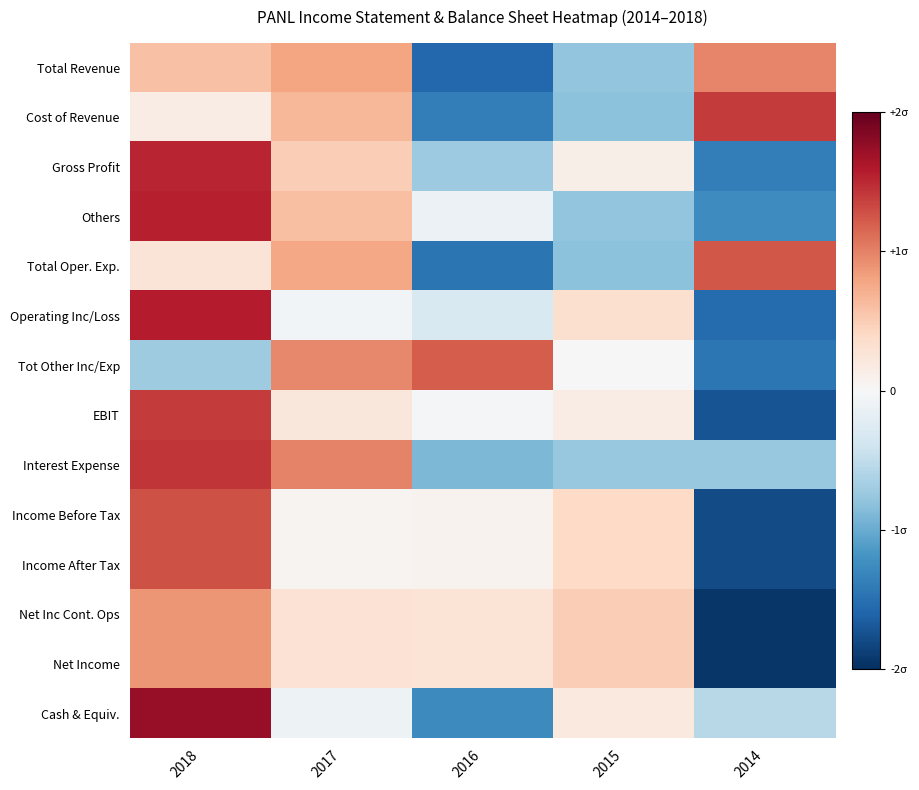

Reading left to right, what are all the values shown in this chart?

Total Revenue: 2018=0.3	2017=0.4	2016=-0.8	2015=-0.4	2014=0.5
Cost of Revenue: 2018=0.1	2017=0.3	2016=-0.7	2015=-0.4	2014=0.7
Gross Profit: 2018=0.8	2017=0.2	2016=-0.4	2015=0.1	2014=-0.7
Others: 2018=0.8	2017=0.3	2016=-0.1	2015=-0.4	2014=-0.6
Total Oper. Exp.: 2018=0.1	2017=0.4	2016=-0.7	2015=-0.4	2014=0.6
Operating Inc/Loss: 2018=0.8	2017=-0.0	2016=-0.1	2015=0.2	2014=-0.8
Tot Other Inc/Exp: 2018=-0.4	2017=0.5	2016=0.6	2015=-0.0	2014=-0.7
EBIT: 2018=0.7	2017=0.1	2016=-0.0	2015=0.1	2014=-0.9
Interest Expense: 2018=0.7	2017=0.5	2016=-0.5	2015=-0.4	2014=-0.4
Income Before Tax: 2018=0.6	2017=0.0	2016=0.0	2015=0.2	2014=-0.9
Income After Tax: 2018=0.6	2017=0.0	2016=0.0	2015=0.2	2014=-0.9
Net Inc Cont. Ops: 2018=0.4	2017=0.1	2016=0.1	2015=0.2	2014=-1.0
Net Income: 2018=0.4	2017=0.1	2016=0.1	2015=0.2	2014=-1.0
Cash & Equiv.: 2018=0.9	2017=-0.1	2016=-0.6	2015=0.1	2014=-0.3